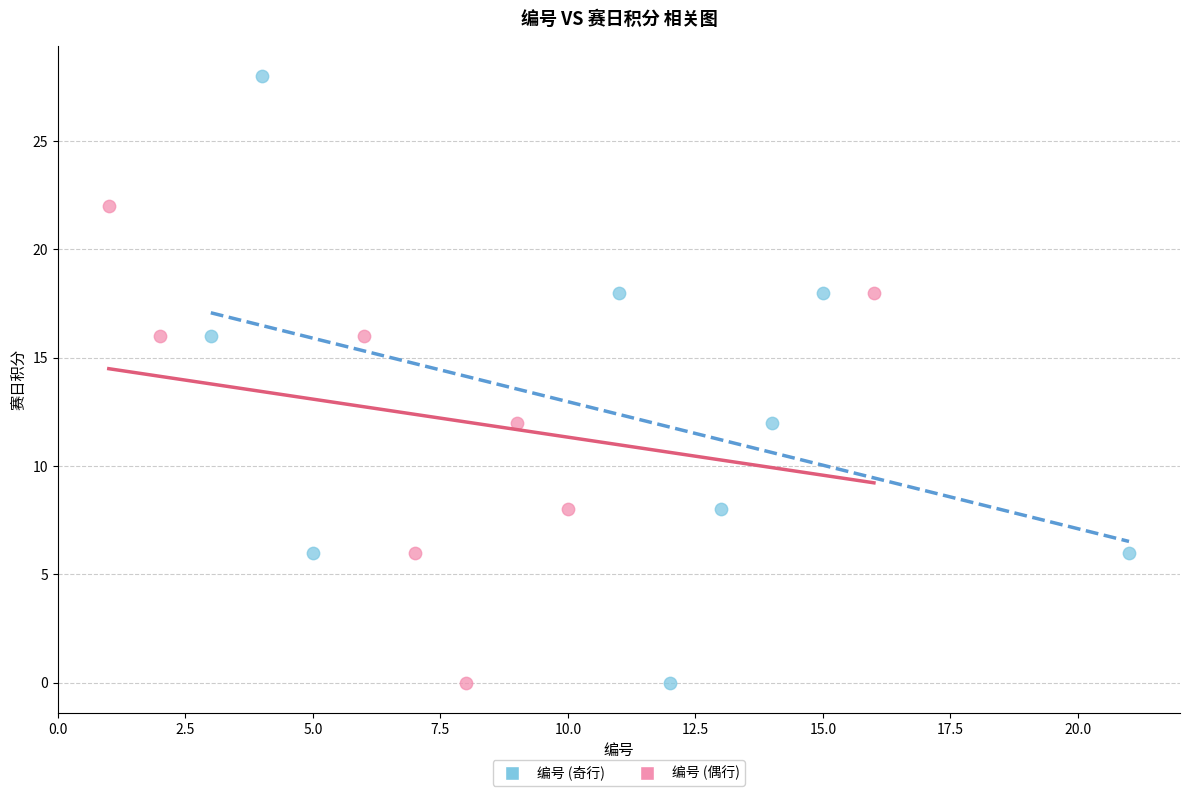

Which series has the widest spread of Y values?

编号 (奇行)